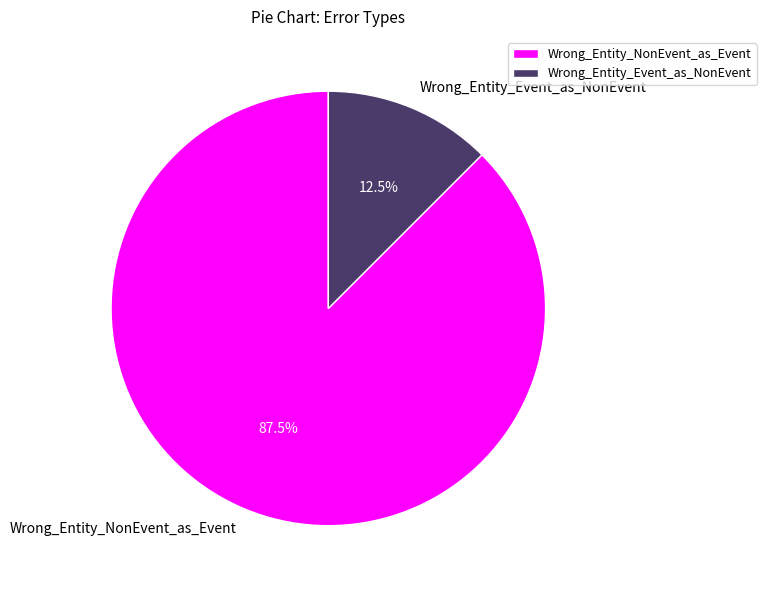

Approximately how many times larger is the value at Wrong_Entity_NonEvent_as_Event compared to Wrong_Entity_Event_as_NonEvent?

7.0